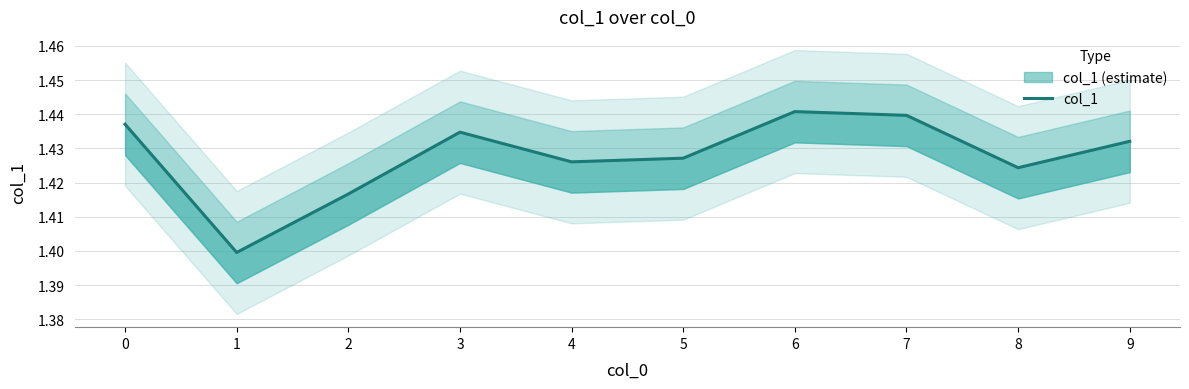

What is the value of the 1st point from the left?

1.4